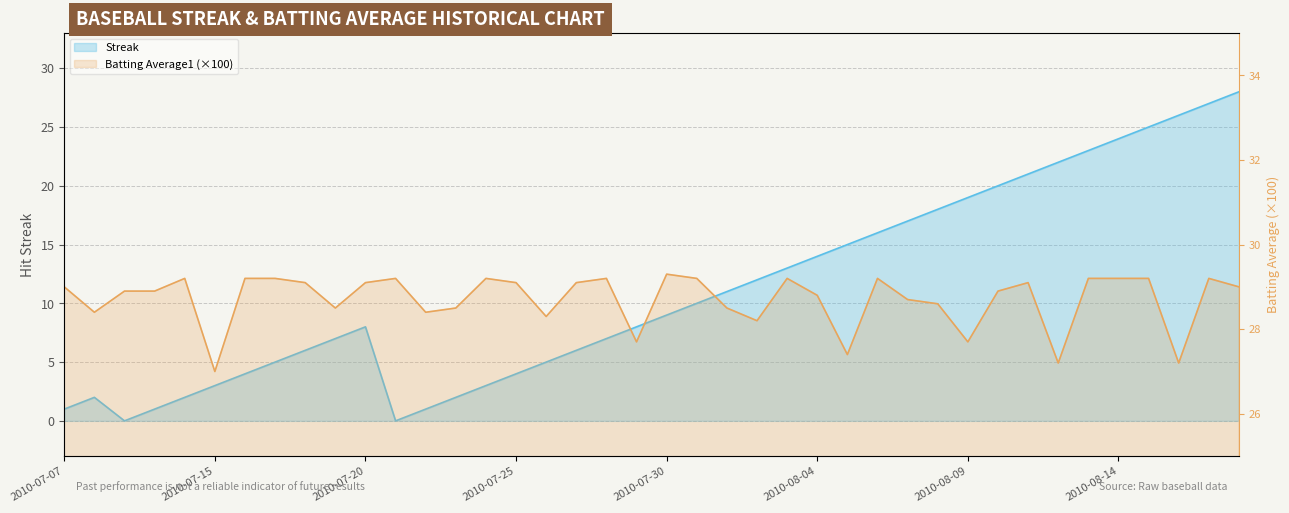

The value of Streak at 2010-07-17 is 5.0. True or false?

True